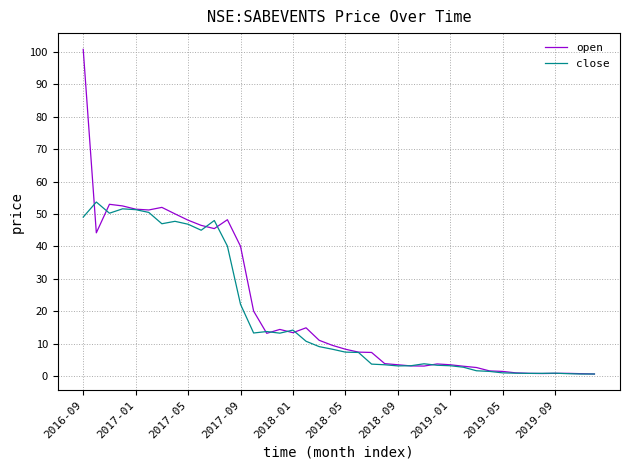

List the series in order of their peak value, highest first.

open, close